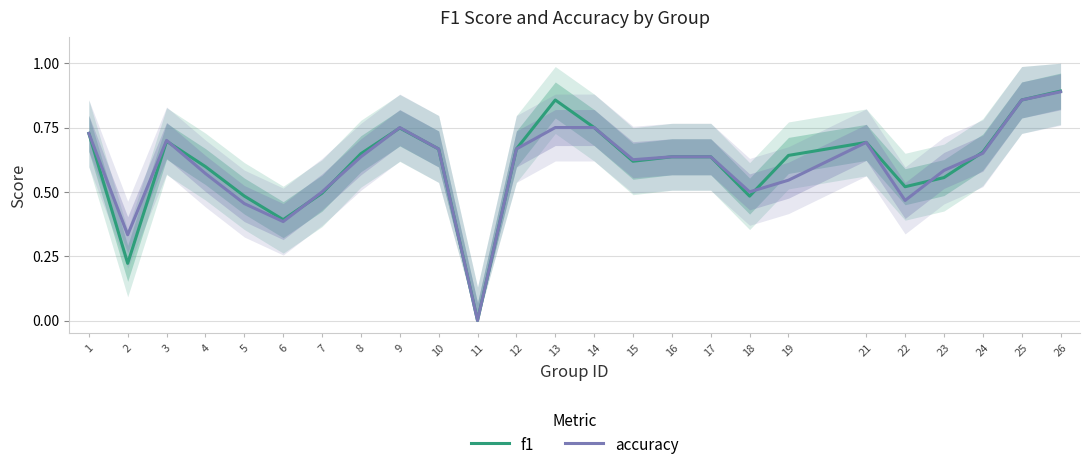

Reading right to left, list all the values displayed in this chart.

f1: 0.9	0.9	0.7	0.6	0.5	0.7	0.6	0.5	0.6	0.6	0.6	0.8	0.9	0.7	0.0	0.7	0.7	0.6	0.5	0.4	0.5	0.6	0.7	0.2	0.7
accuracy: 0.9	0.9	0.7	0.6	0.5	0.7	0.5	0.5	0.6	0.6	0.6	0.8	0.8	0.7	0.0	0.7	0.8	0.6	0.5	0.4	0.5	0.6	0.7	0.3	0.7